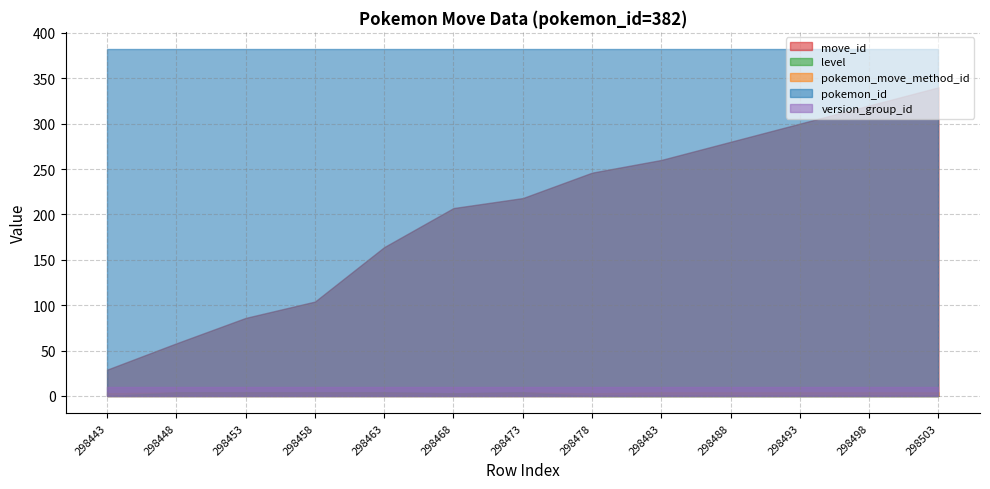

What is the total value across all series at 298468?

605